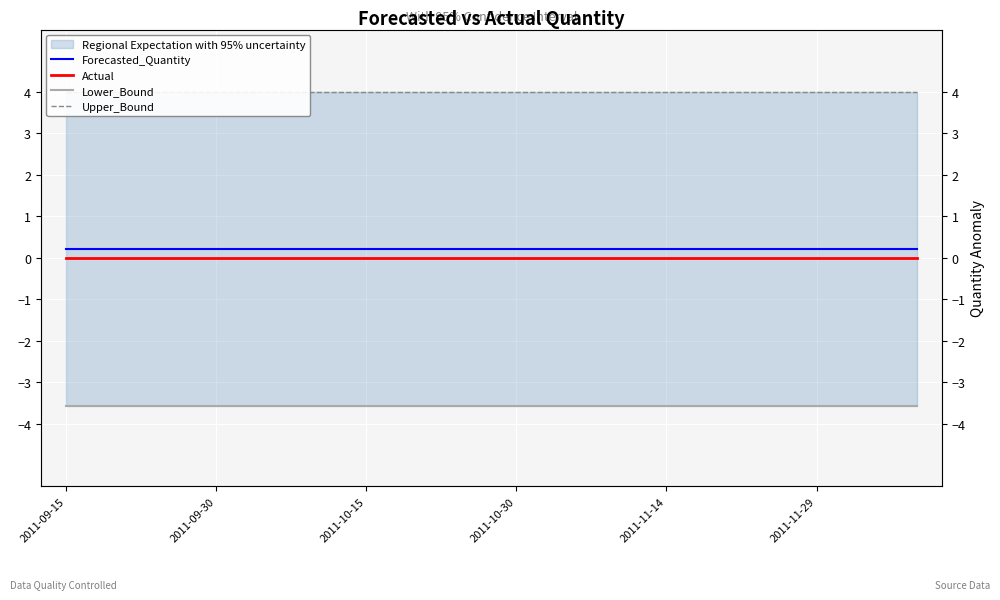

True or false: Upper_Bound has more than 2 points higher than both neighbors.

False